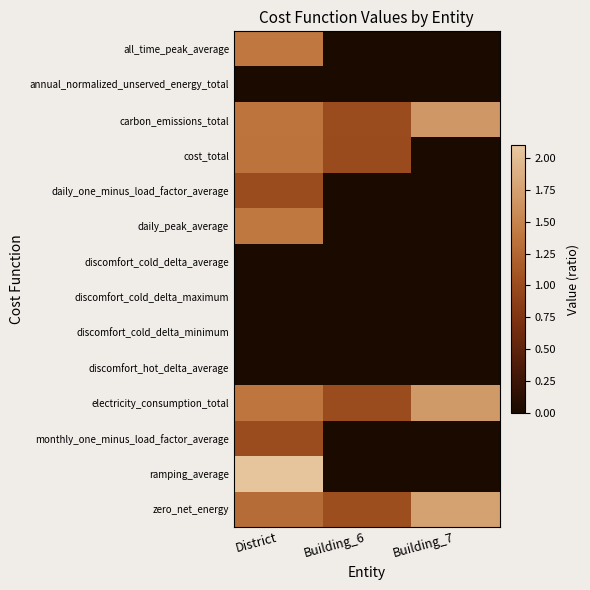

Between District and Building_6, which is larger?

District